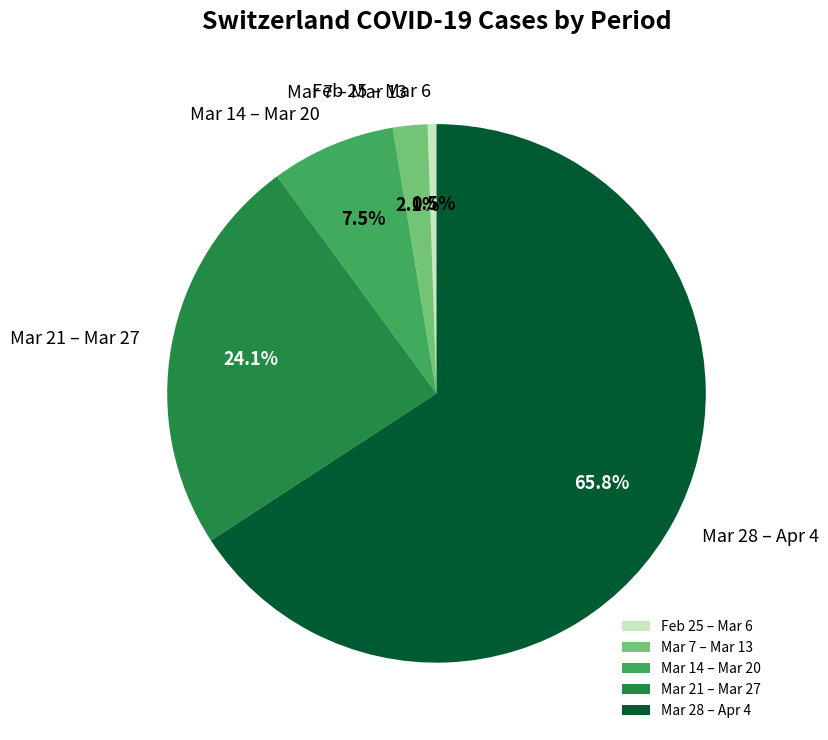

Which has a higher value, Feb 25 – Mar 6 or Mar 21 – Mar 27?

Mar 21 – Mar 27